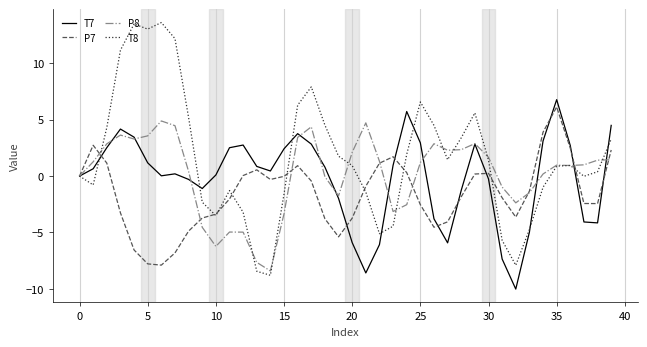

What is the smallest value displayed?

-10.0